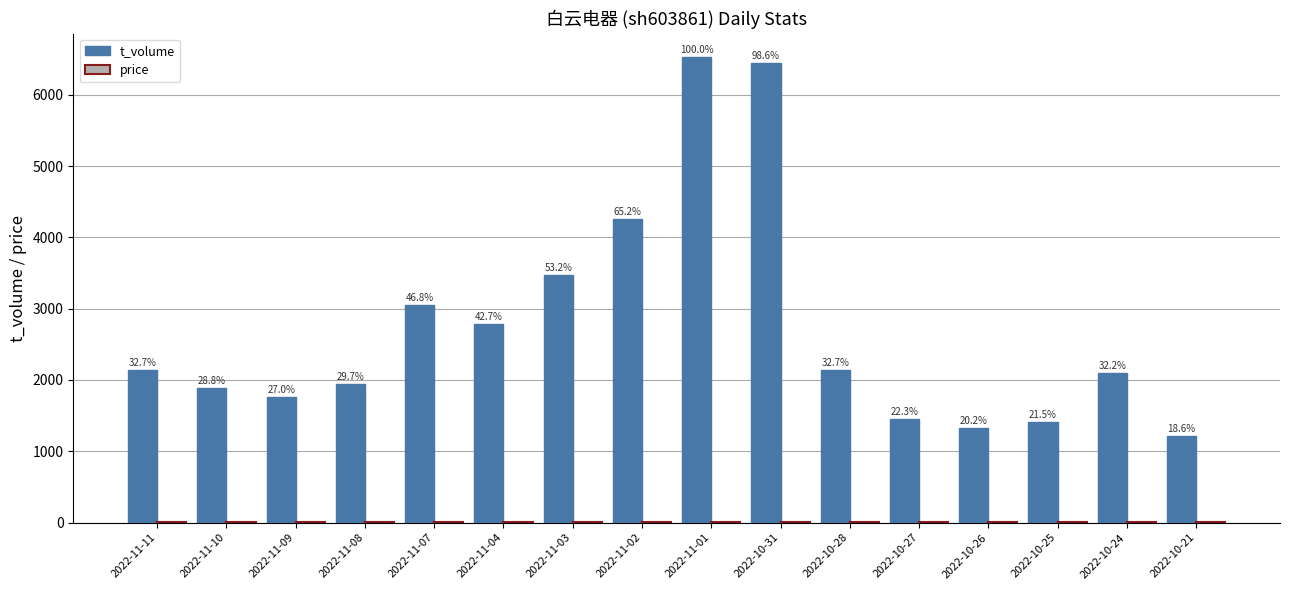

Reading left to right, extract all data points from this chart.

t_volume: 2137.0	1883.0	1762.0	1940.0	3055.0	2787.0	3472.0	4260.0	6530.0	6439.0	2138.0	1453.0	1320.0	1404.0	2101.0	1216.0
price: 8.2	8.2	8.3	8.3	8.3	8.2	8.2	8.1	8.2	7.7	7.2	7.5	7.6	7.5	7.5	7.6